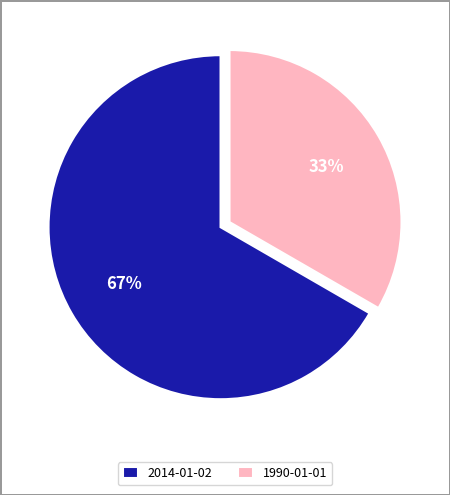

To the nearest percent, what portion does 2014-01-02 represent?

67%